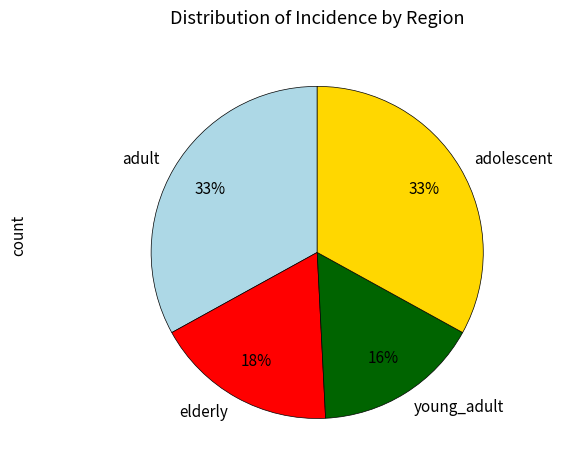

The adult slice represents 20% of the pie. True or false?

False